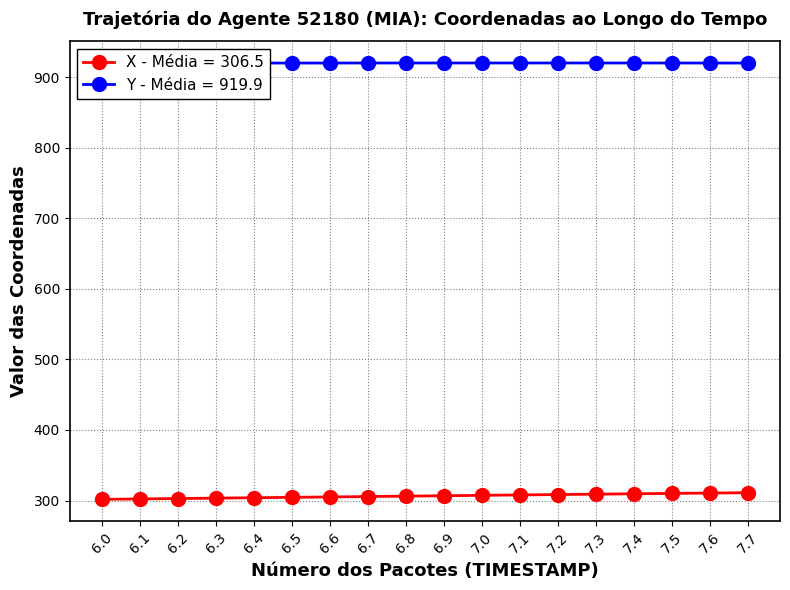

The Y series shows 401.9 at 6.6. True or false?

False